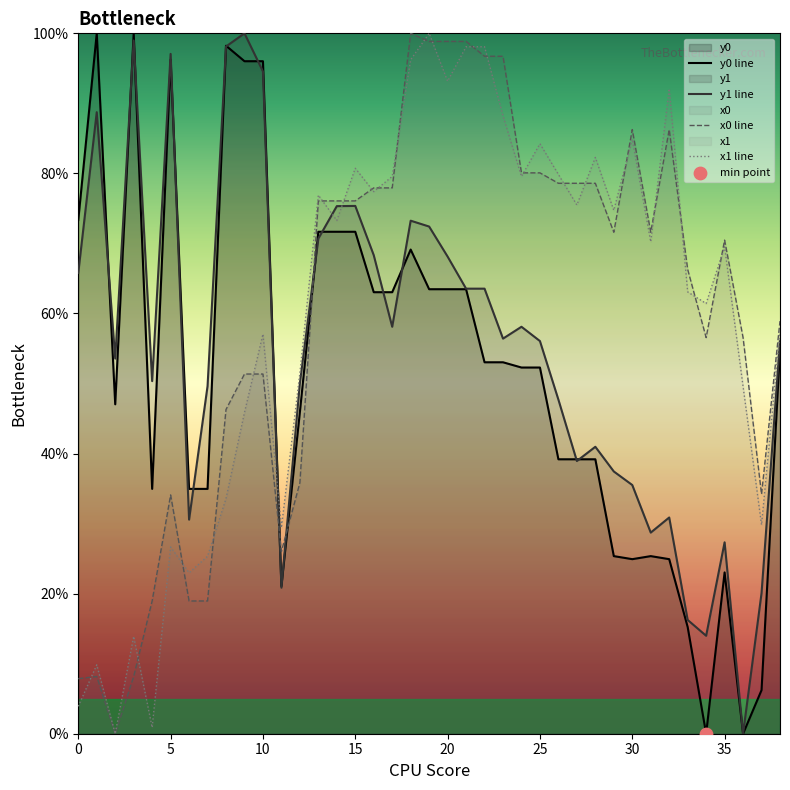

Which series has the largest total across all categories?

x0 line